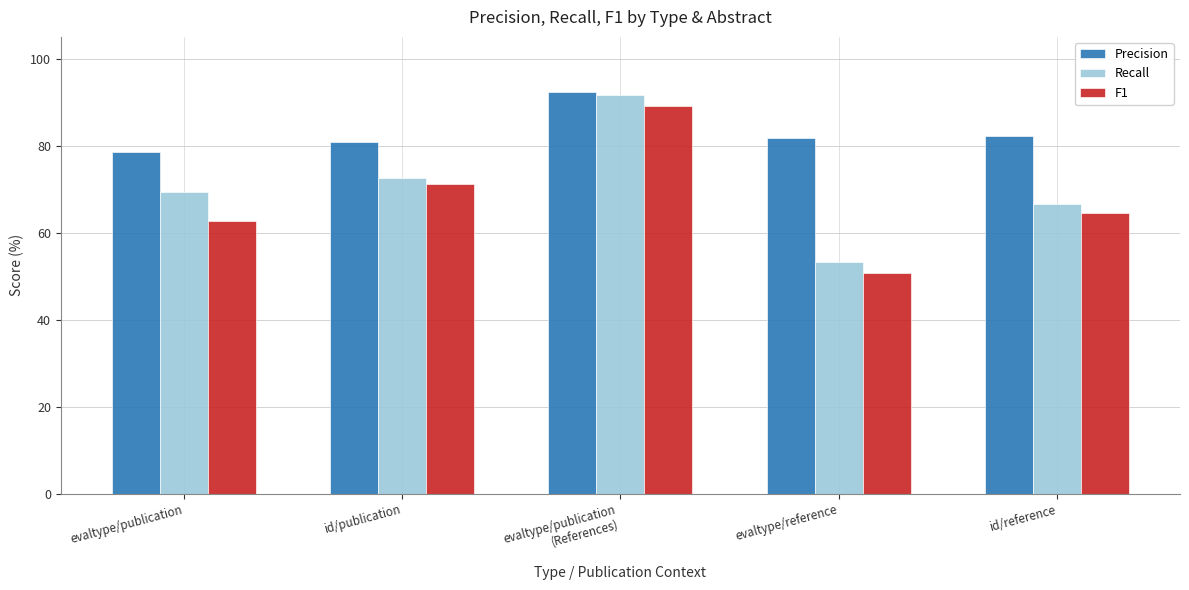

Reading left to right, what are all the values shown in this chart?

Precision: evaltype/publication=78.6	id/publication=80.9	evaltype/publication
(References)=92.2	evaltype/reference=81.7	id/reference=82.3
Recall: evaltype/publication=69.3	id/publication=72.5	evaltype/publication
(References)=91.6	evaltype/reference=53.4	id/reference=66.7
F1: evaltype/publication=62.7	id/publication=71.1	evaltype/publication
(References)=89.1	evaltype/reference=50.7	id/reference=64.6